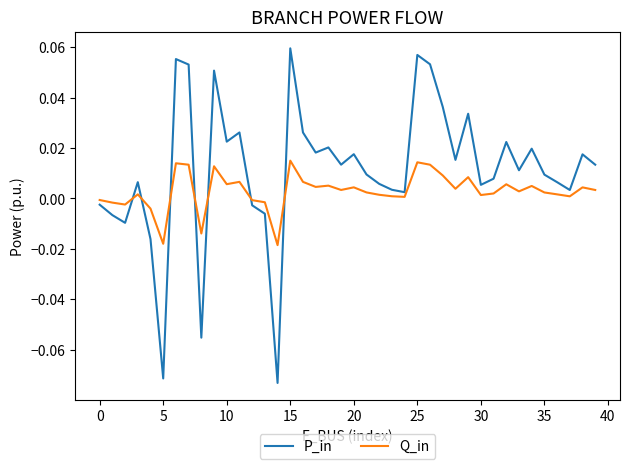

Count the number of data series in this chart.

2